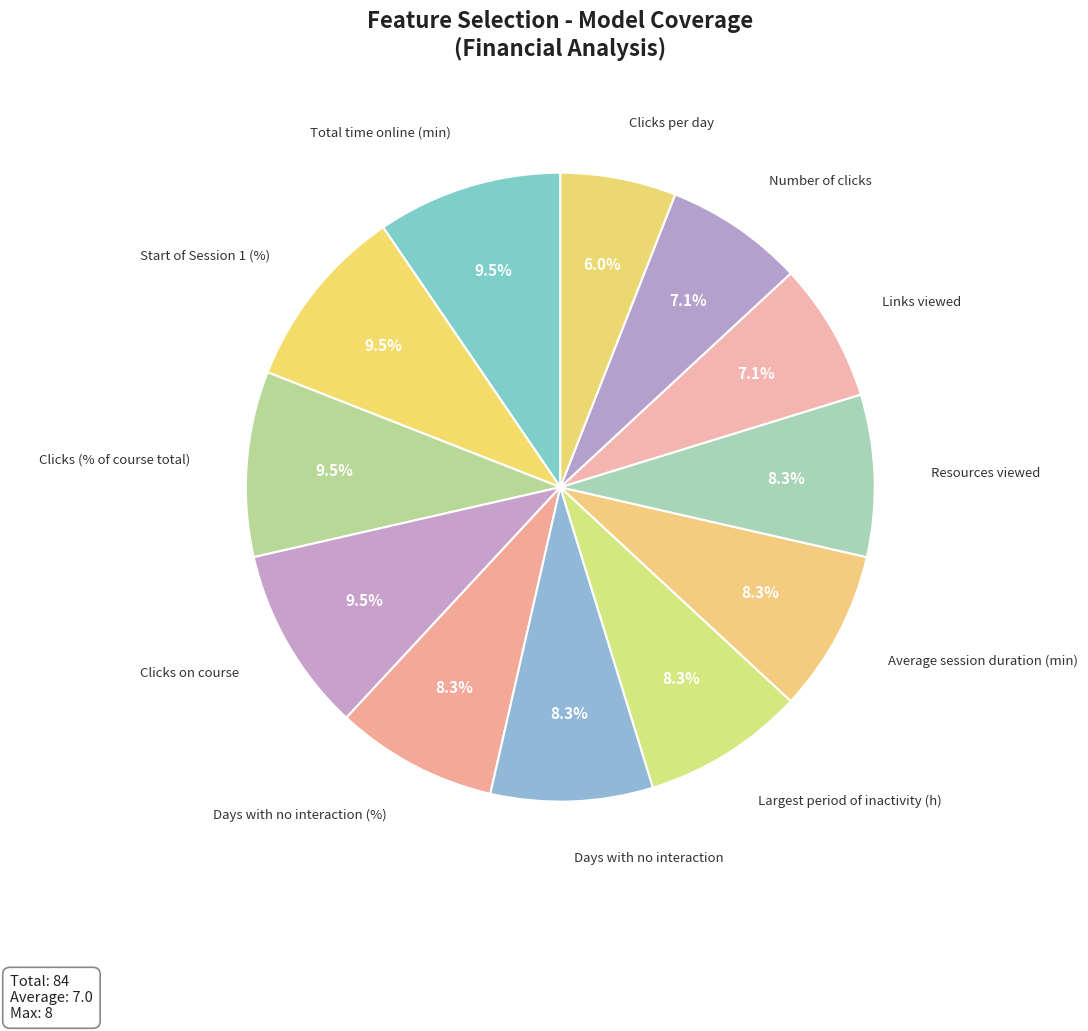

Rank the categories by value from lowest to highest.

Clicks per day, Links viewed, Number of clicks, Days with no interaction (%), Days with no interaction, Largest period of inactivity (h), Average session duration (min), Resources viewed, Total time online (min), Start of Session 1 (%), Clicks (% of course total), Clicks on course